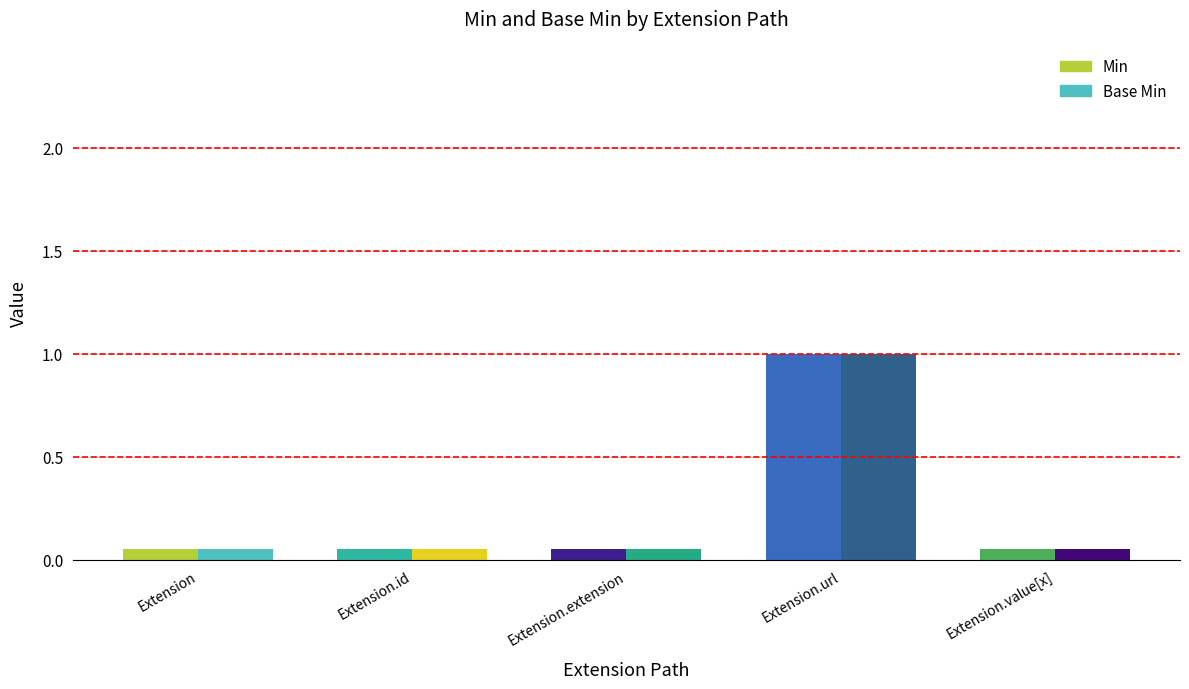

Reading right to left, extract all data points from this chart.

Min: Extension.value[x]=0	Extension.url=1	Extension.extension=0	Extension.id=0	Extension=0
Base Min: Extension.value[x]=0	Extension.url=1	Extension.extension=0	Extension.id=0	Extension=0